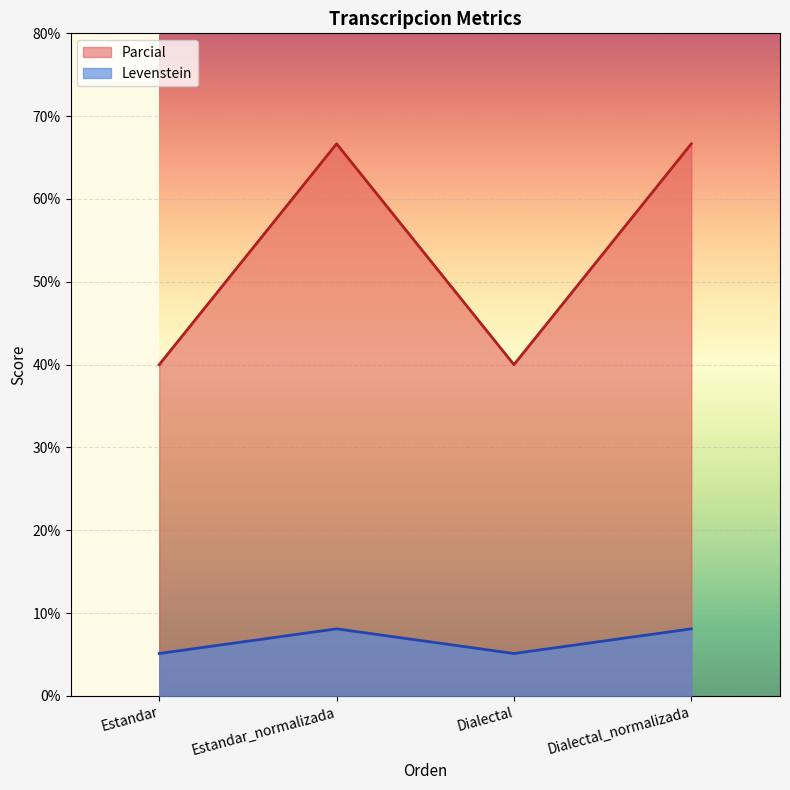

What is the minimum value shown in the chart?

5.1